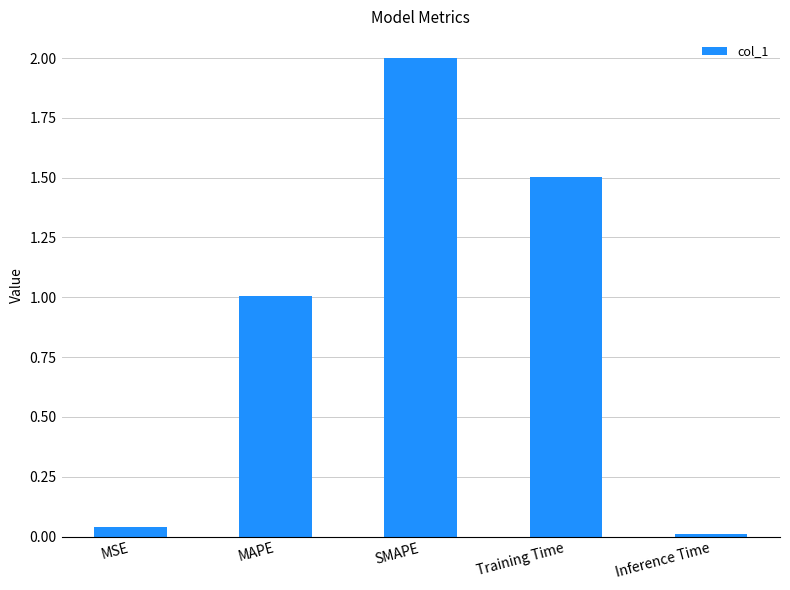

What is the average value?

0.9